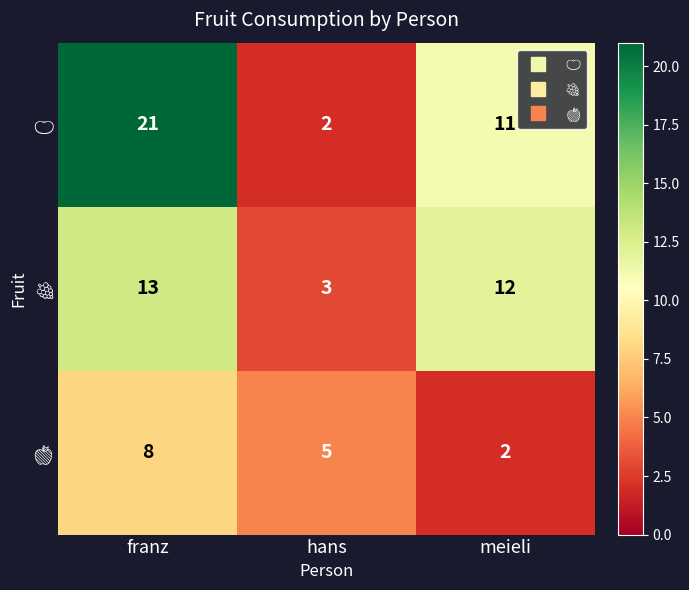

What is the spread (max minus min) of values at franz?

13